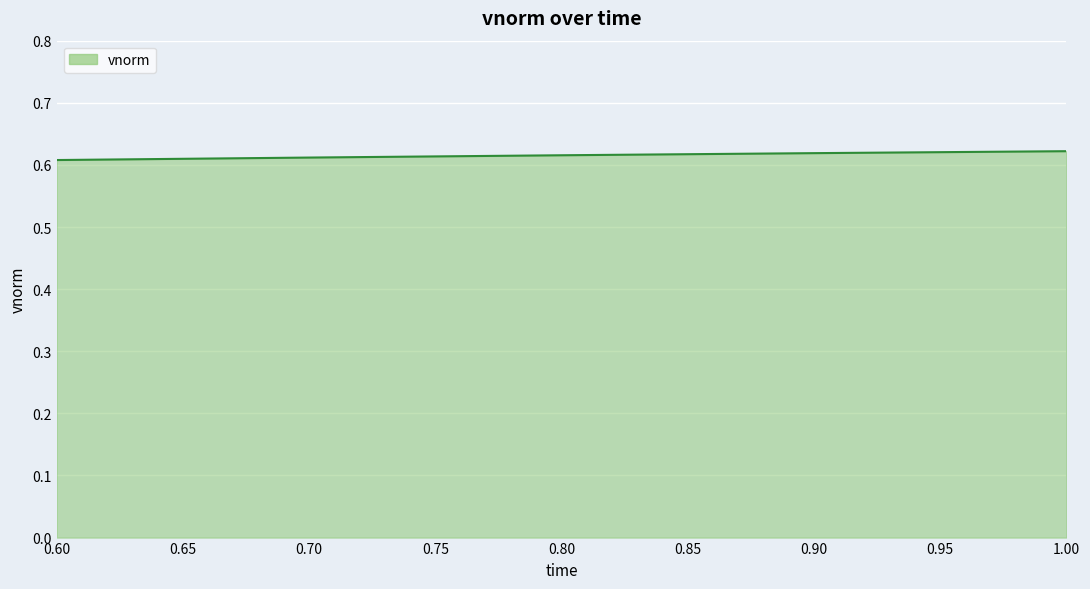

How many values are between 0 and 1?

5